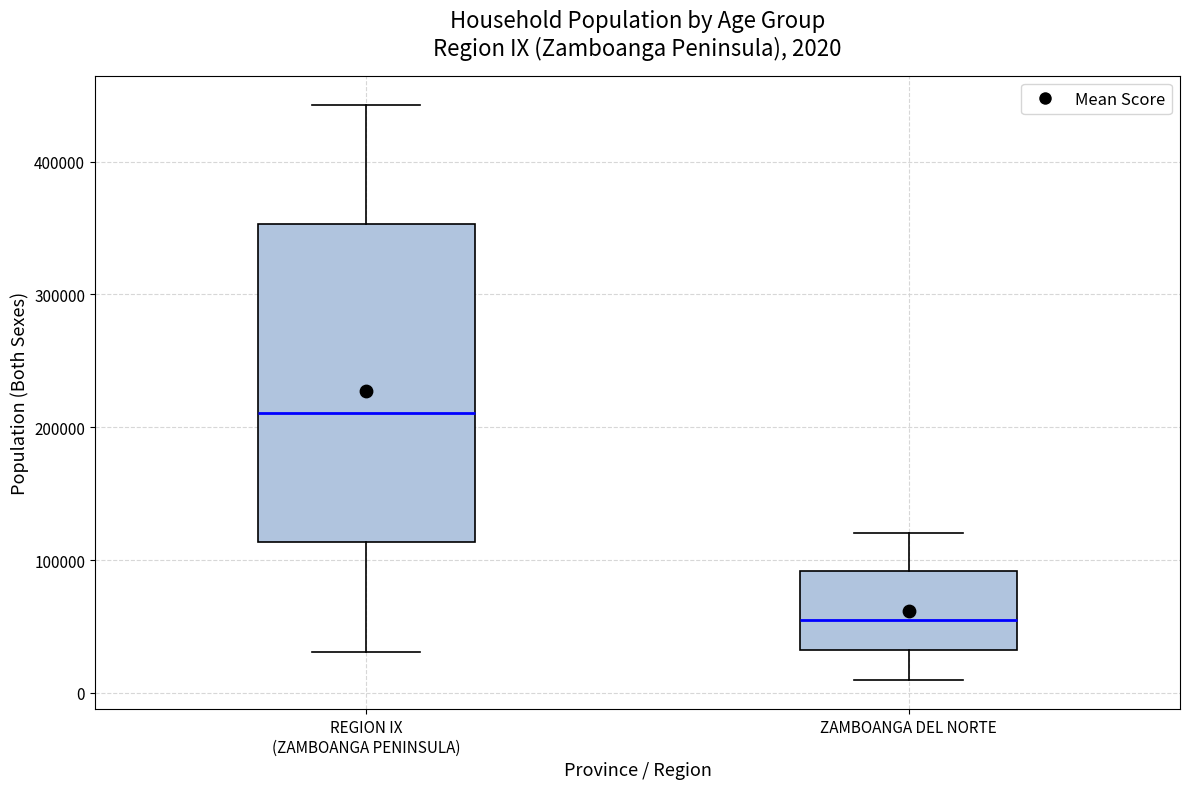

Comparing the boxes themselves (not the whiskers), which one is the tallest?

REGION IX (ZAMBOANGA PENINSULA)